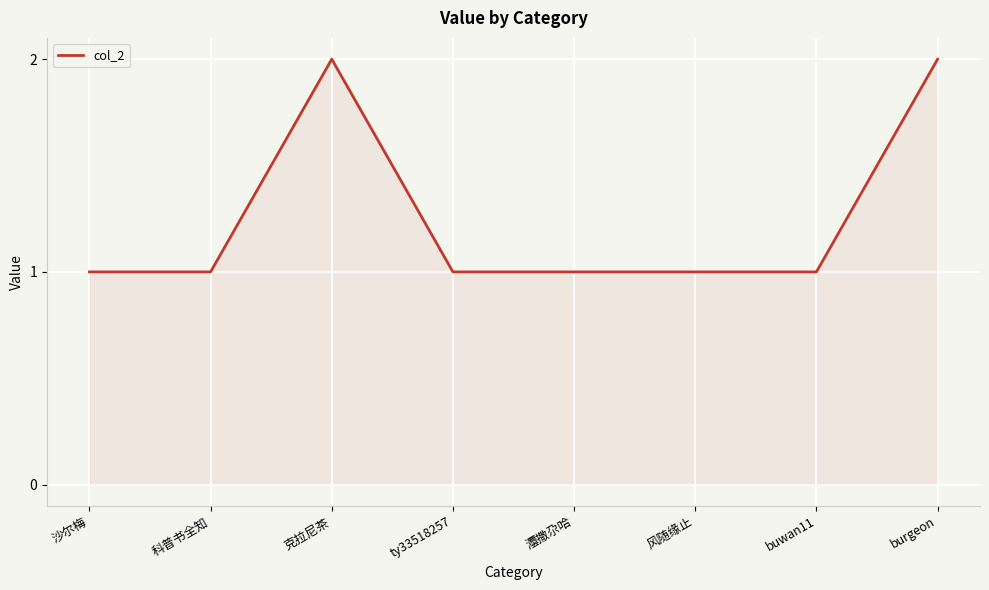

Reading left to right, what are all the values shown in this chart?

沙尔梅=1	科普书全知=1	克拉尼茶=2	ty33518257=1	灋撒尕哈=1	风随缘止=1	buwan11=1	burgeon=2